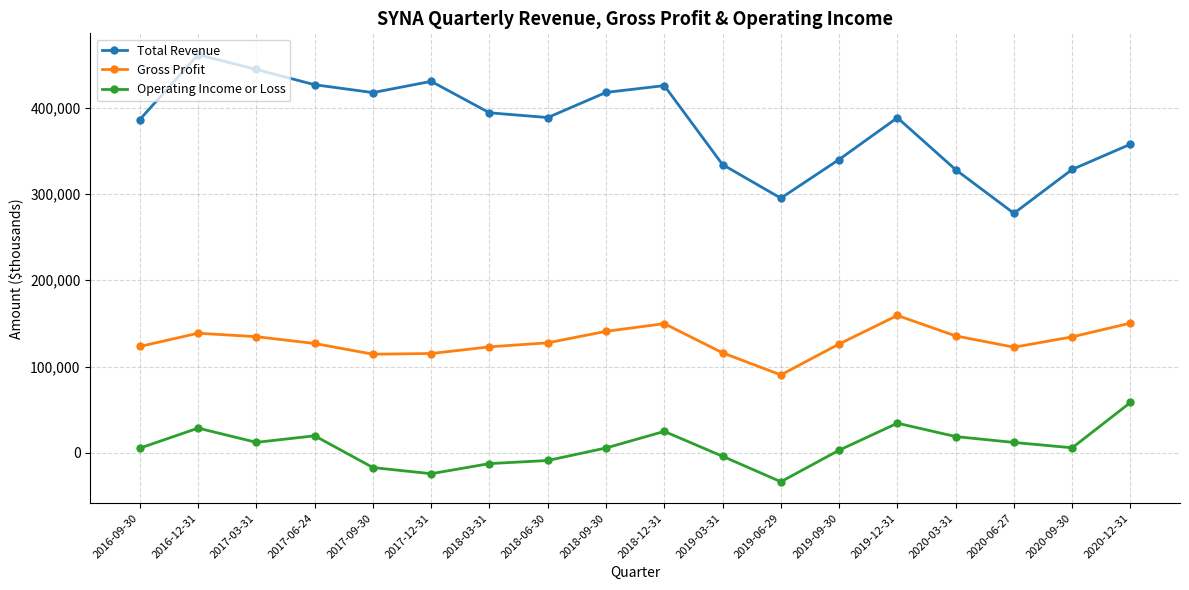

How many distinct data groups are displayed?

3